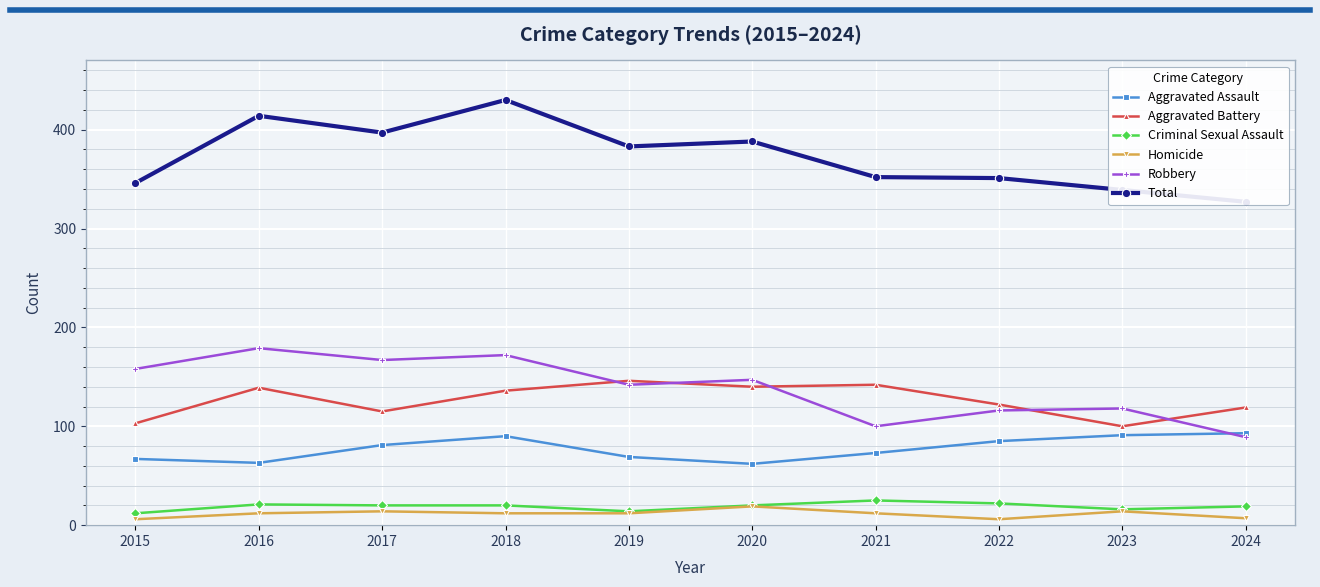

At which label does Homicide first exceed 12?

2017